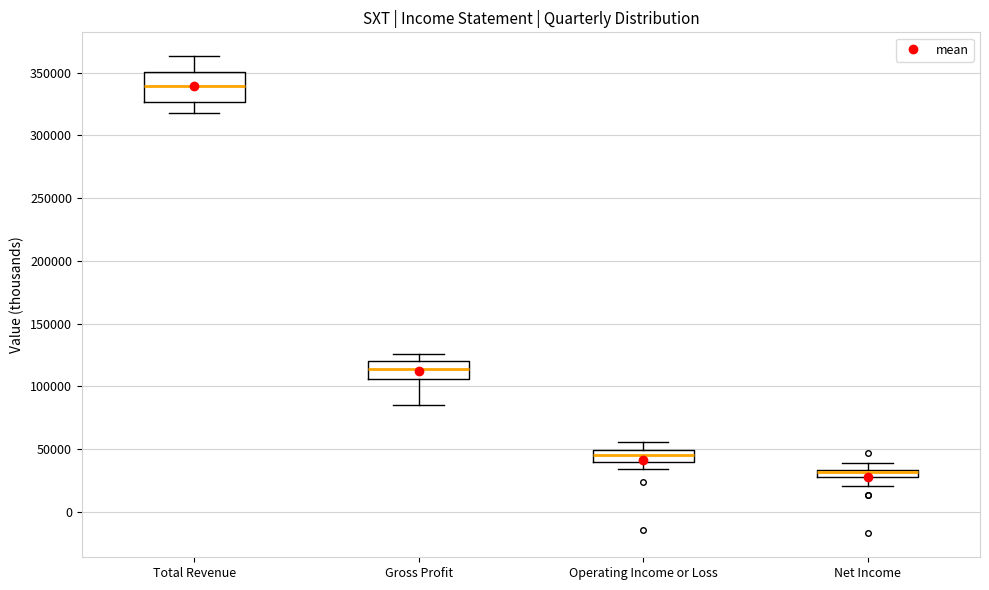

Comparing the boxes themselves (not the whiskers), which one is the tallest?

Total Revenue